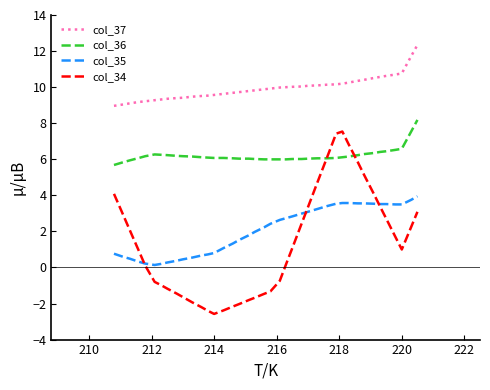

True or false: col_35 and col_36 intersect in this chart.

False